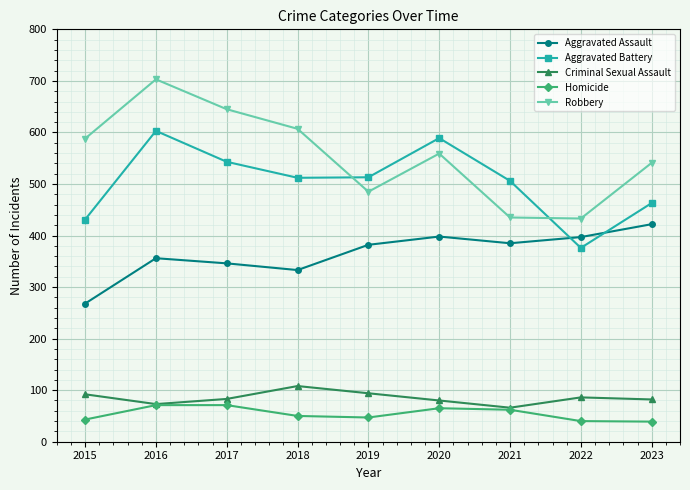

List the series in order of their peak value, highest first.

Robbery, Aggravated Battery, Aggravated Assault, Criminal Sexual Assault, Homicide